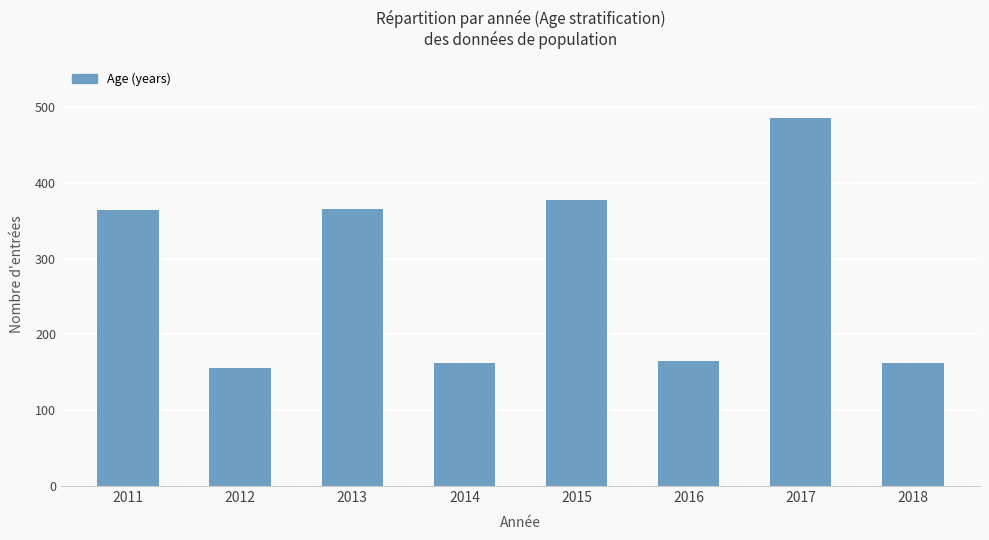

Count the number of categories in the chart.

8